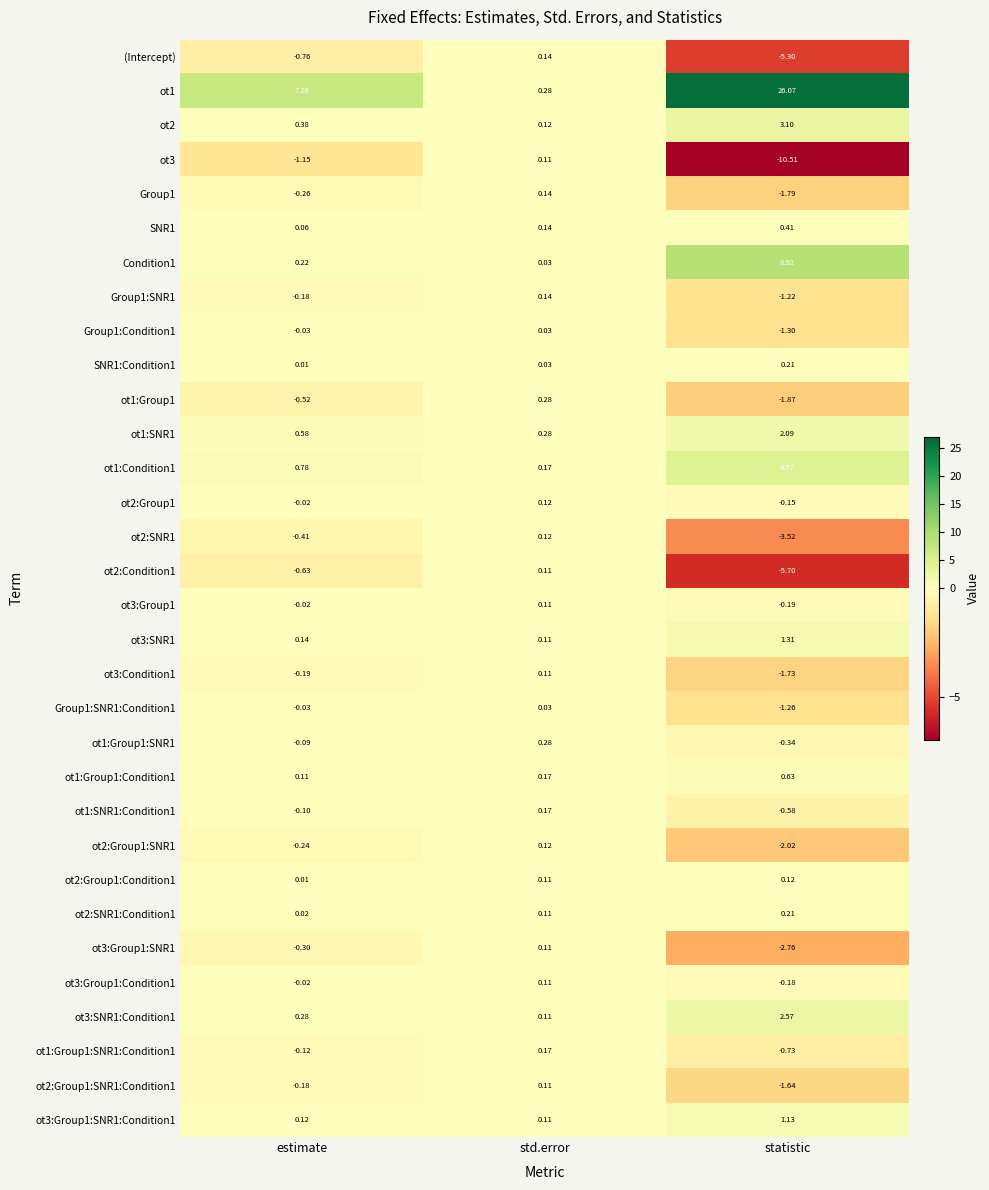

At which category is the sum across all series the highest?

statistic